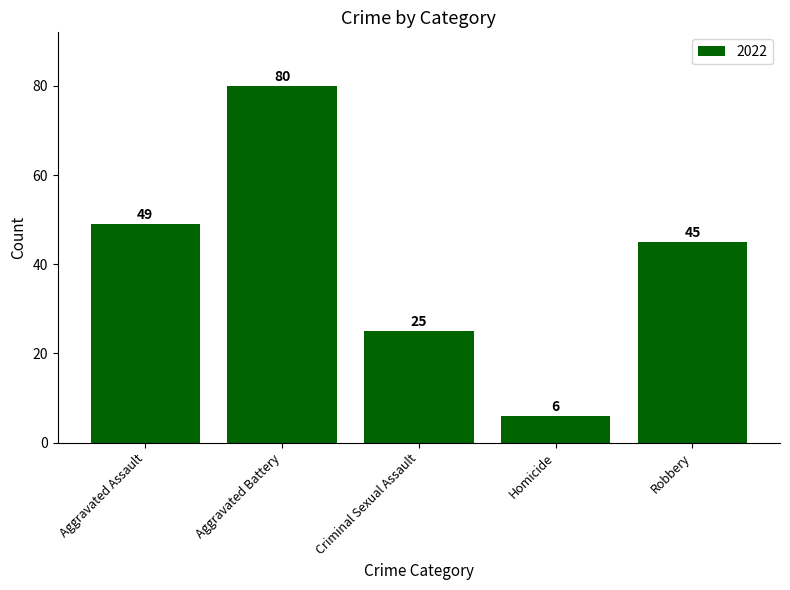

How many bars are there in total?

5